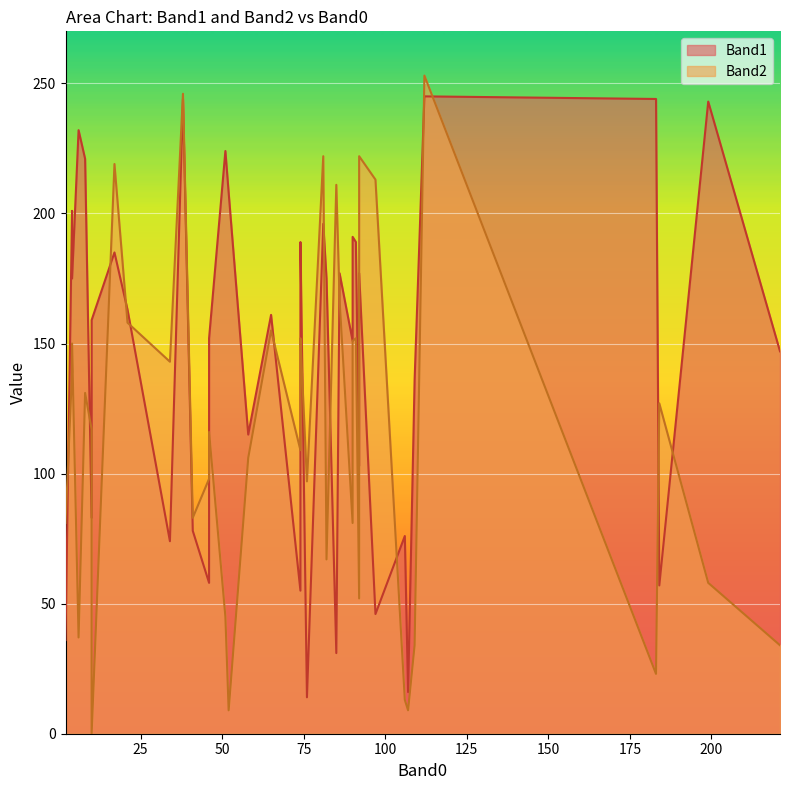

How many interior local valleys does the Band1 series have?

13